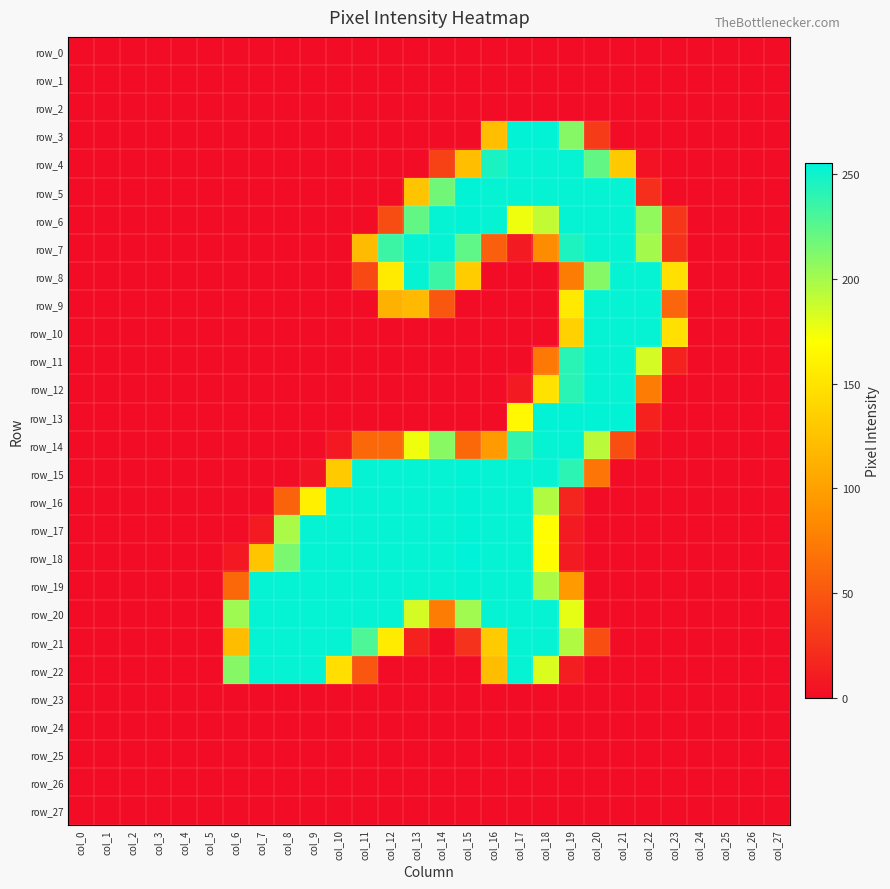

What is the maximum value for row_22?

253